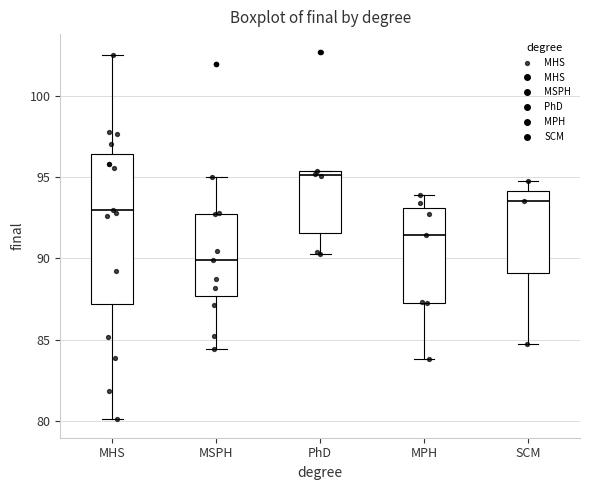

Reading left to right, read every box against the y-axis: the position of its median line, the range the box covers, and the ends of its whiskers. The values are not printed on the chart, so give them approximately, as read against the axis.

MHS: median 93.0, box 87.0 to 96.5, whiskers 80.0 to 102.5
MSPH: median 90.0, box 87.5 to 93.0, whiskers 84.5 to 95.0
PhD: median 95.0, box 91.5 to 95.5, whiskers 90.0 to 95.5
MPH: median 91.5, box 87.5 to 93.0, whiskers 84.0 to 94.0
SCM: median 93.5, box 89.0 to 94.0, whiskers 84.5 to 94.5